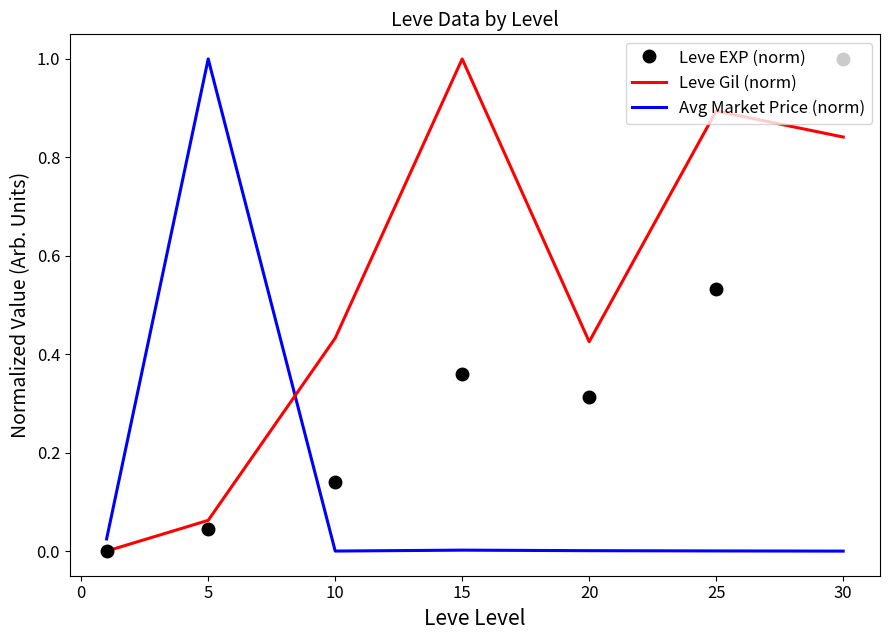

True or false: Avg Market Price (norm) and Leve EXP (norm) intersect in this chart.

True